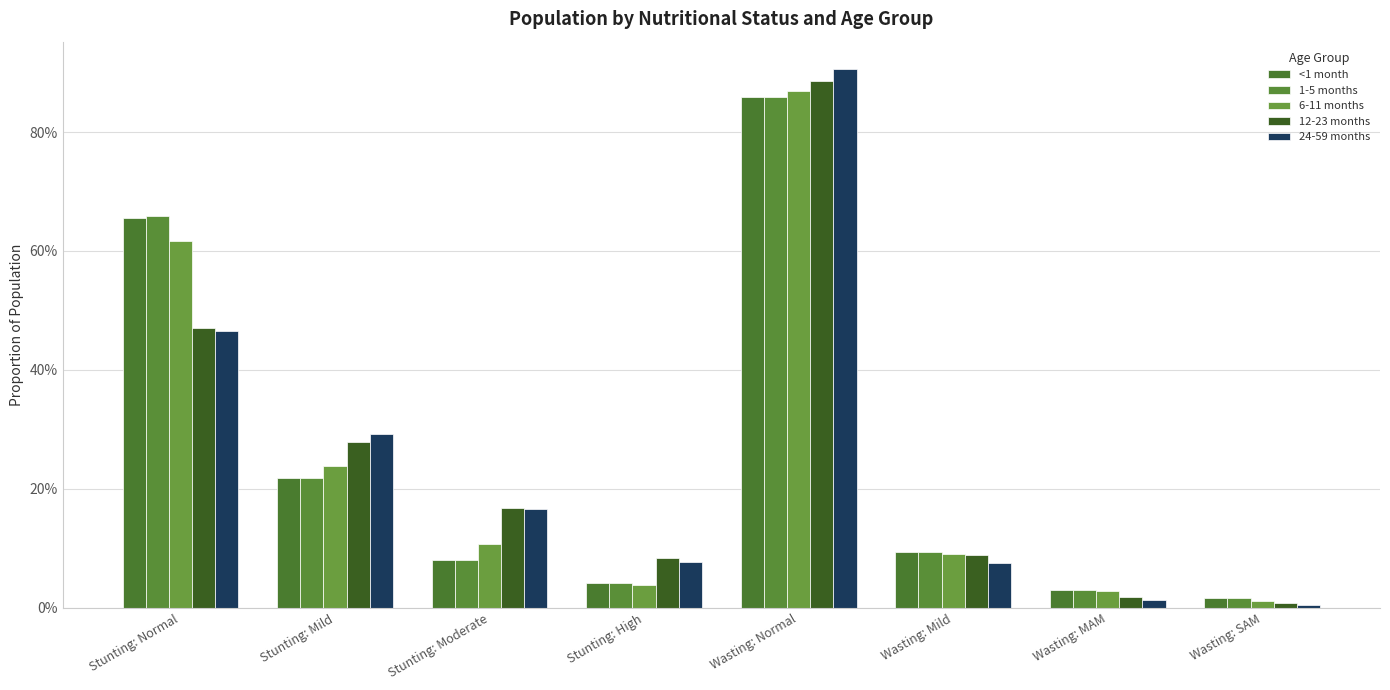

The value of 6-11 months at Wasting: SAM is 0.0. True or false?

False